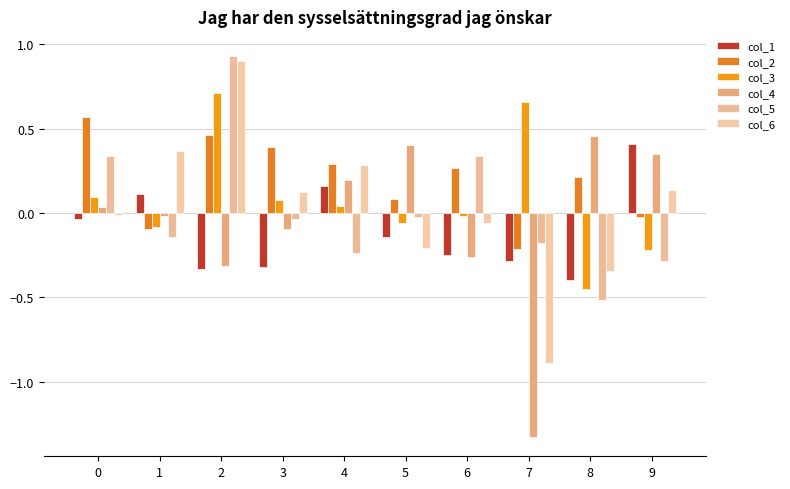

True or false: col_5 has a value of -0.1 at 3.

False